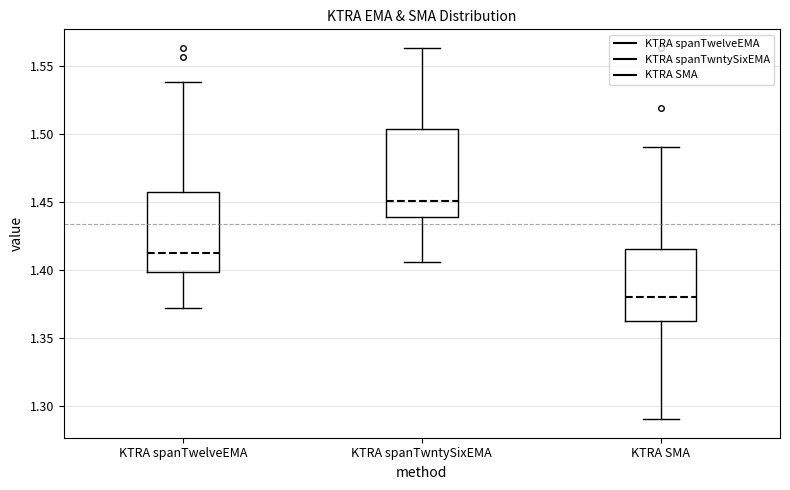

Reading left to right, transcribe this box plot: for each box, give where its median line is, the range the box spans, and where its two whiskers end, as read against the y-axis. The values are not printed on the chart, so give them approximately, as read against the axis.

KTRA spanTwelveEMA: median 1.410, box 1.400 to 1.455, whiskers 1.370 to 1.540
KTRA spanTwntySixEMA: median 1.450, box 1.440 to 1.505, whiskers 1.405 to 1.565
KTRA SMA: median 1.380, box 1.365 to 1.415, whiskers 1.290 to 1.490